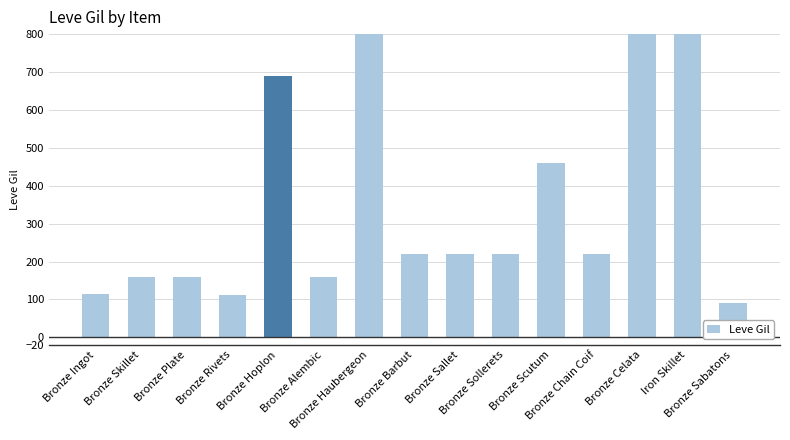

What is the label of the 5th bar from the right?

Bronze Scutum